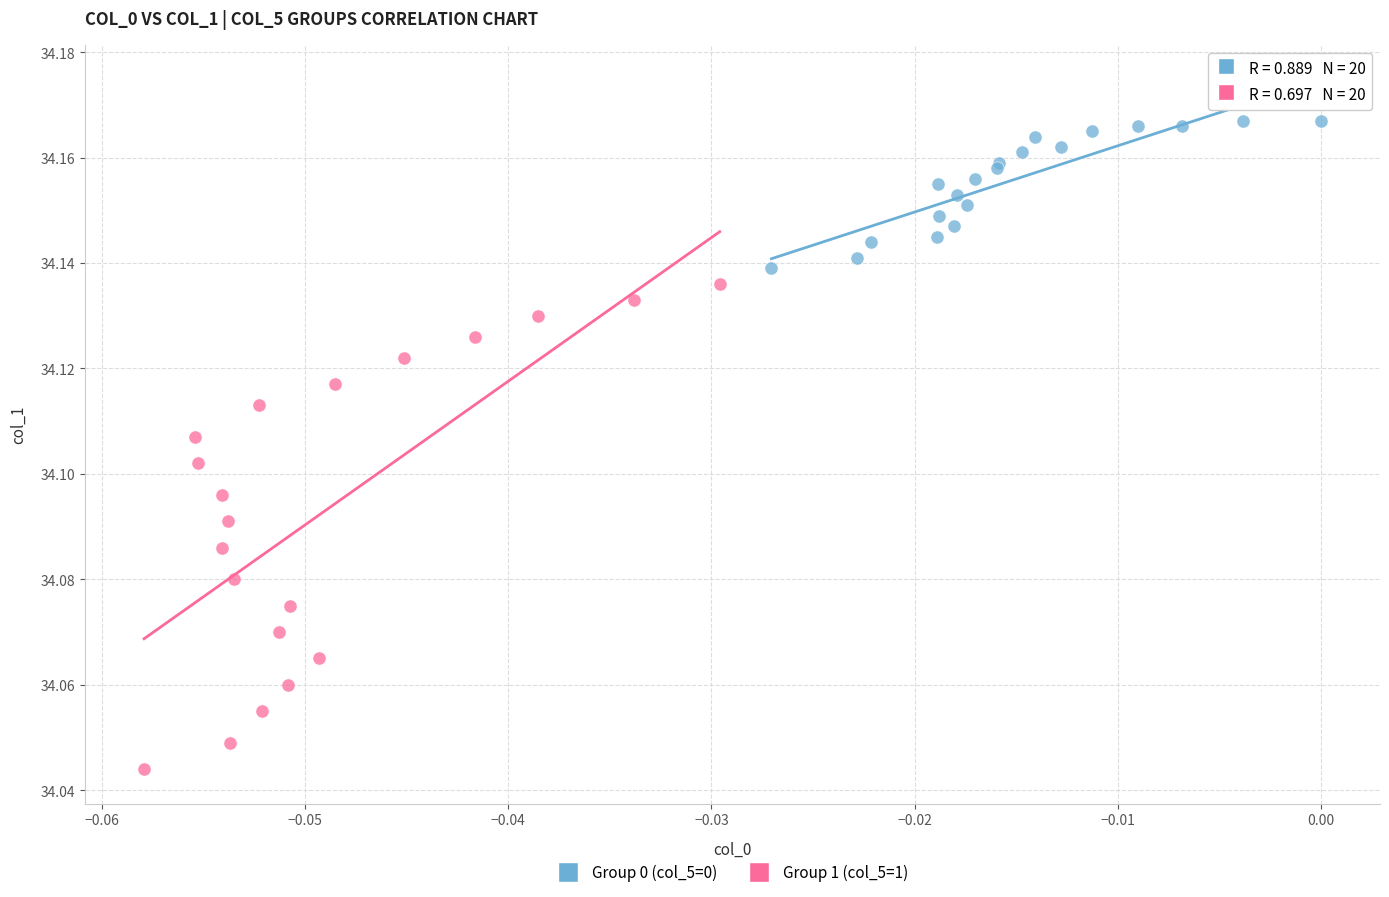

Which series contains the highest Y value?

Group 0 (col_5=0)